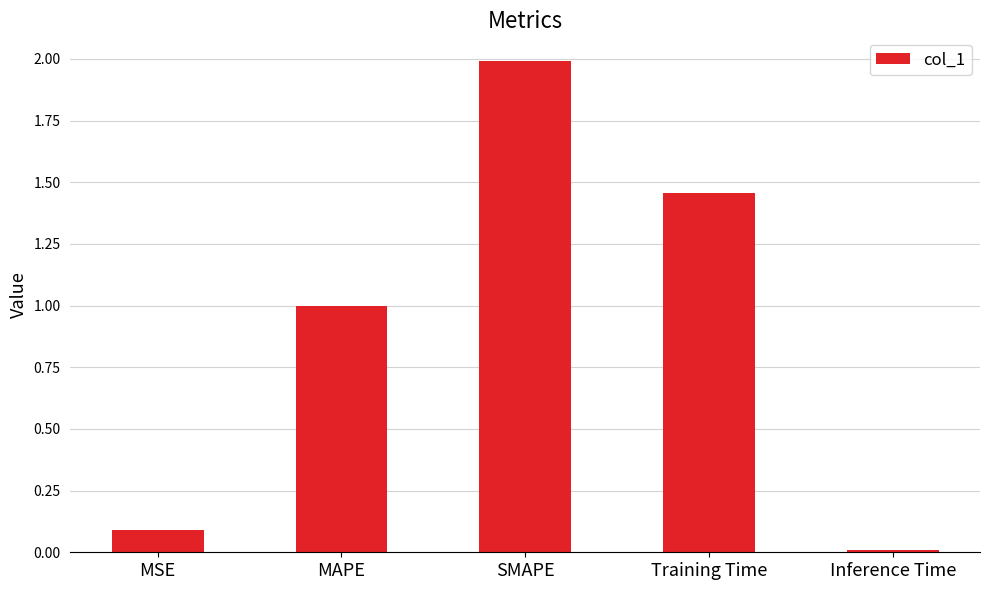

What is the ratio of the value at SMAPE to the value at Training Time?

1.4